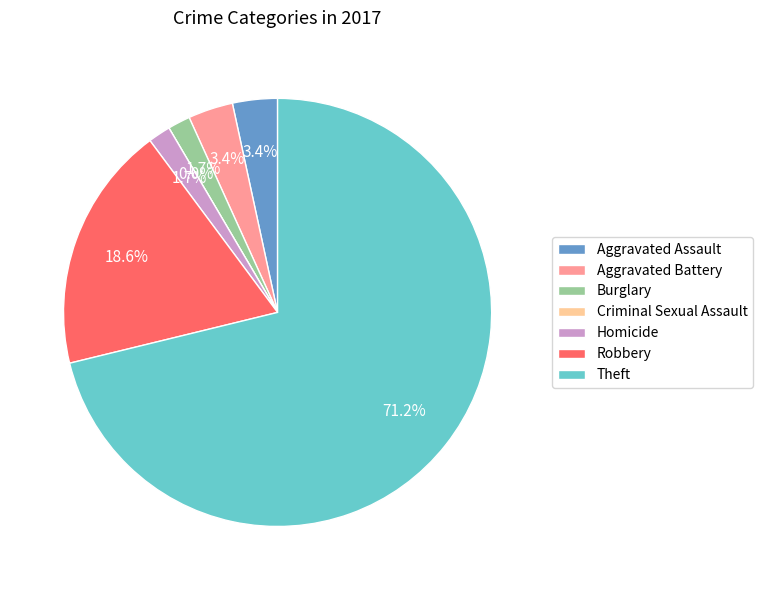

To the nearest percent, what is the difference between the largest and smallest slice percentages?

71%